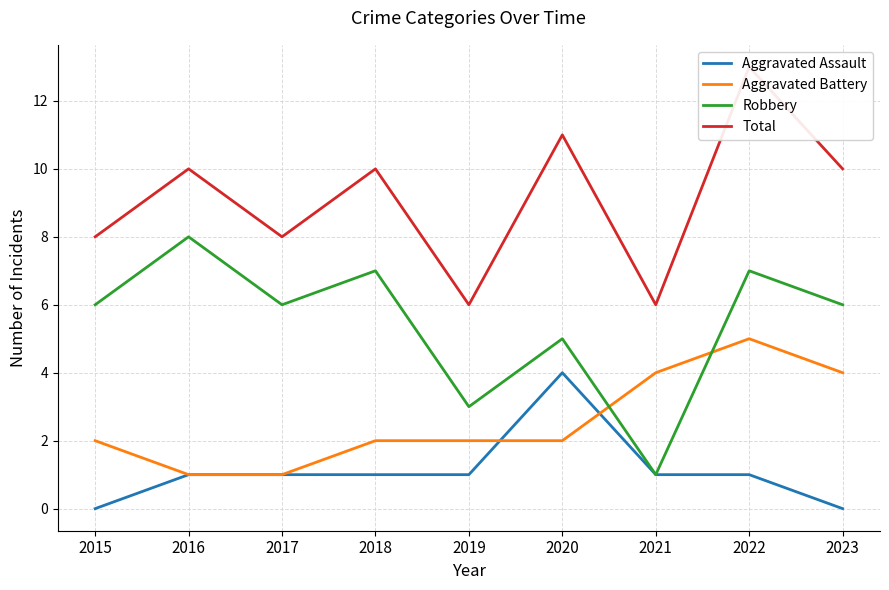

What is the minimum value for Total?

6